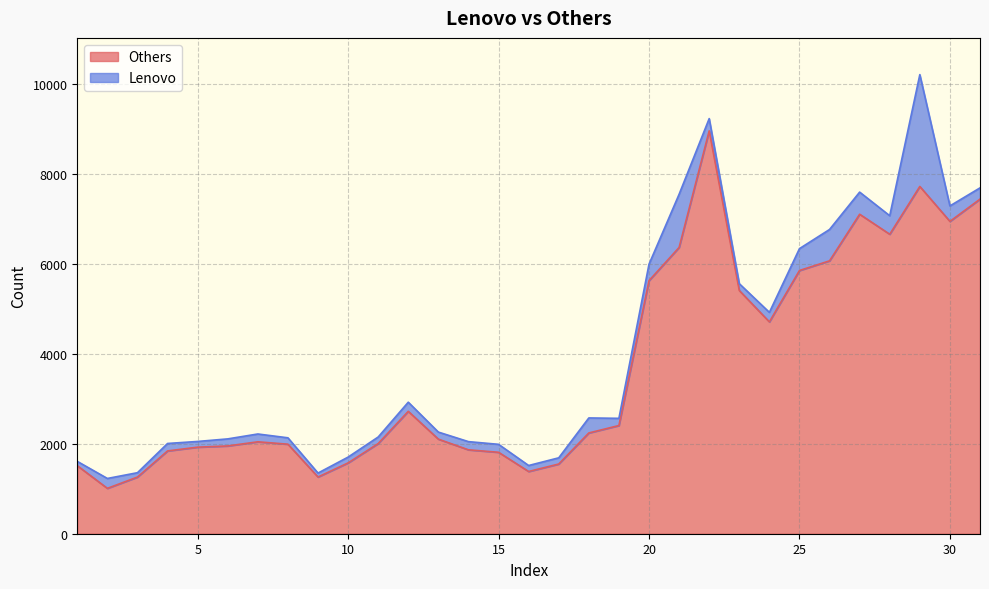

How many lines are shown in the chart?

2